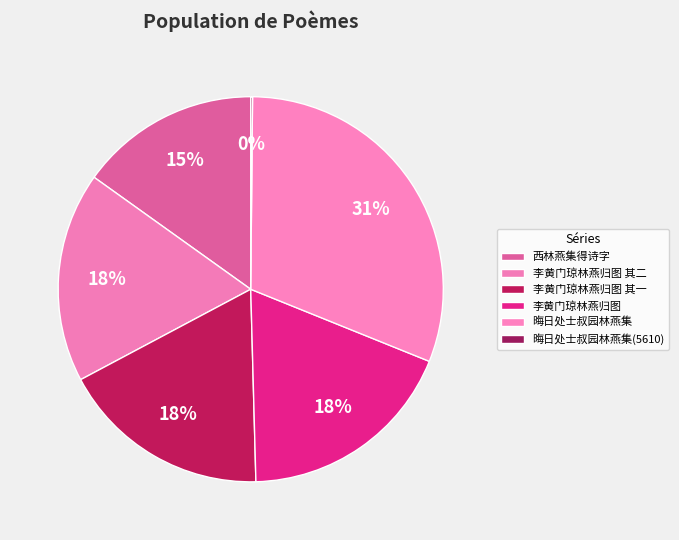

How many segments does this pie chart have?

6